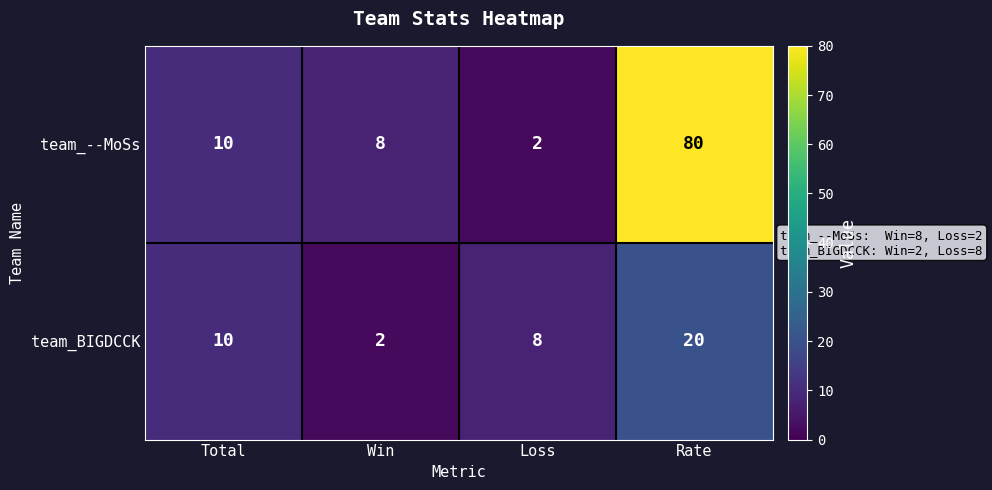

Rank the series at Loss from lowest to highest value.

team_--MoSs, team_BIGDCCK